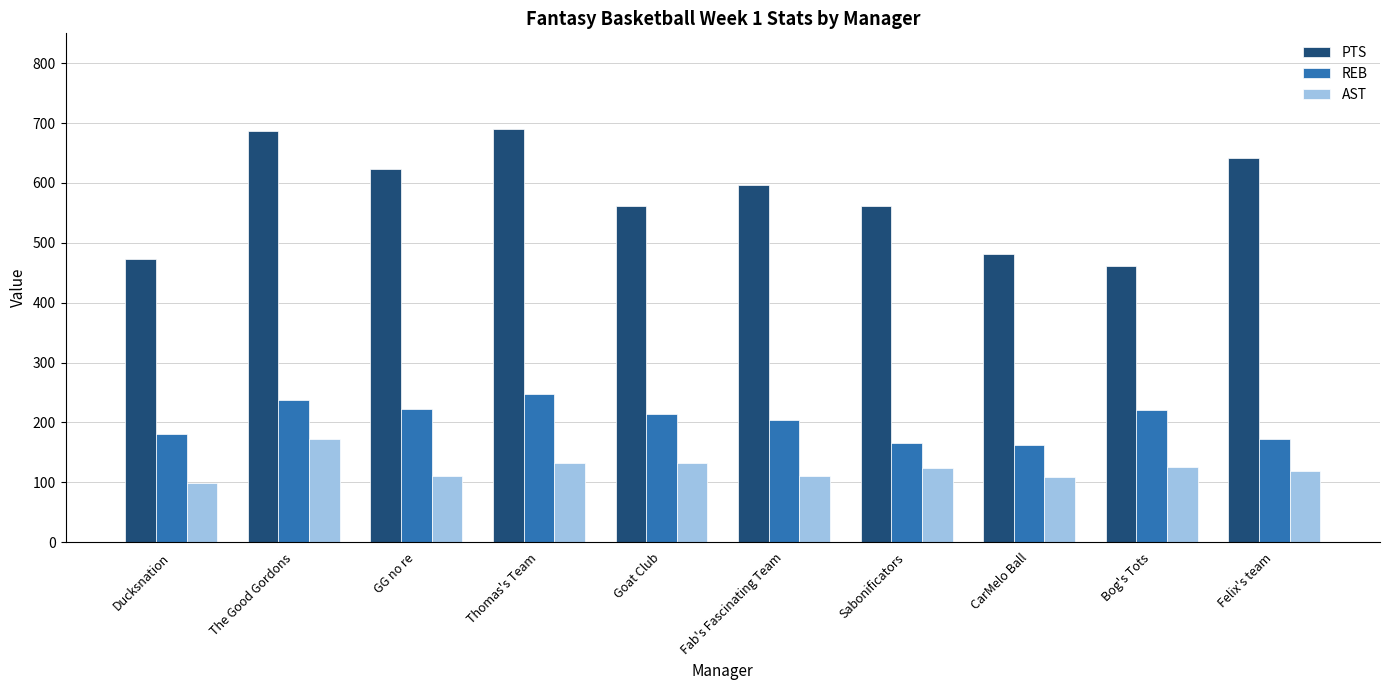

What is the sum of the AST values at Fab's Fascinating Team and Felix's team?

229